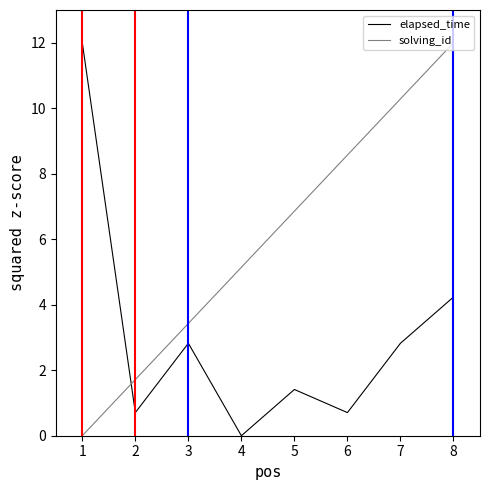

How many values in elapsed_time are above zero?

7